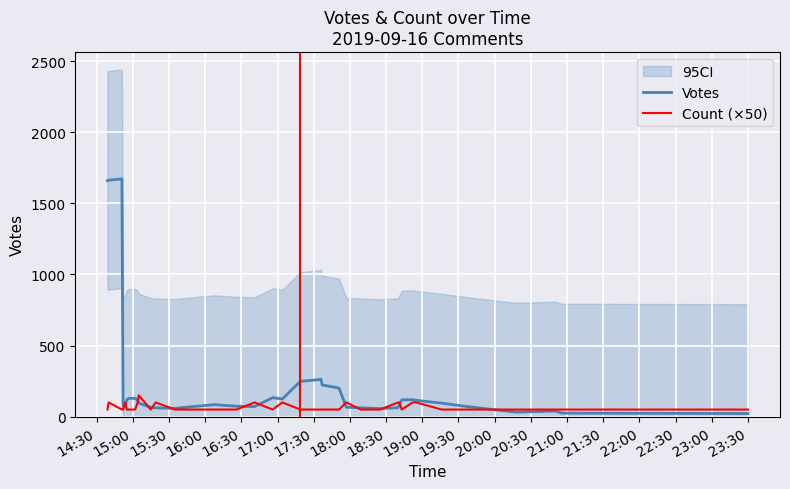

Reading right to left, what are all the values shown in this chart?

Votes: 22.0	24.8	39.2	31.8	41.8	69.2	95.0	115.0	119.6	117.8	84.4	63.0	57.0	62.0	66.4	201.0	223.0	263.8	259.2	248.6	124.4	133.8	71.0	73.2	84.4	73.6	58.2	62.0	65.6	95.0	116.0	129.0	128.8	118.8	86.6	73.8	1672.8	1662.8	1660.0
Count (×50): 50.0	50.0	50.0	50.0	50.0	50.0	50.0	100.0	100.0	50.0	100.0	100.0	50.0	50.0	100.0	50.0	50.0	50.0	50.0	50.0	100.0	50.0	100.0	50.0	50.0	50.0	50.0	100.0	50.0	150.0	100.0	50.0	50.0	50.0	100.0	50.0	50.0	100.0	50.0